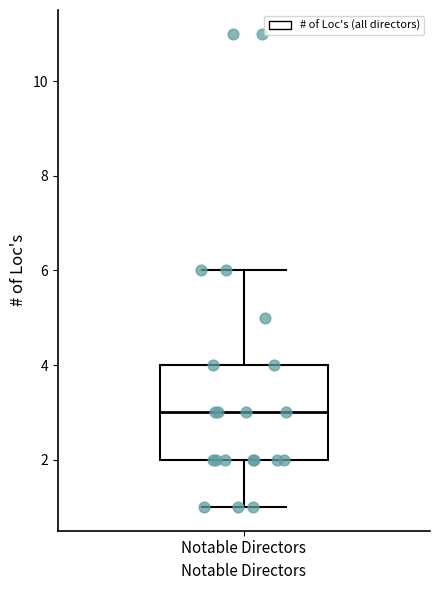

Transcribe this box plot: give where the median line is, the range the box spans, and where the two whiskers end, as read against the y-axis. The values are not printed on the chart, so give them approximately, as read against the axis.

median 3, box 2 to 4, whiskers 1 to 6